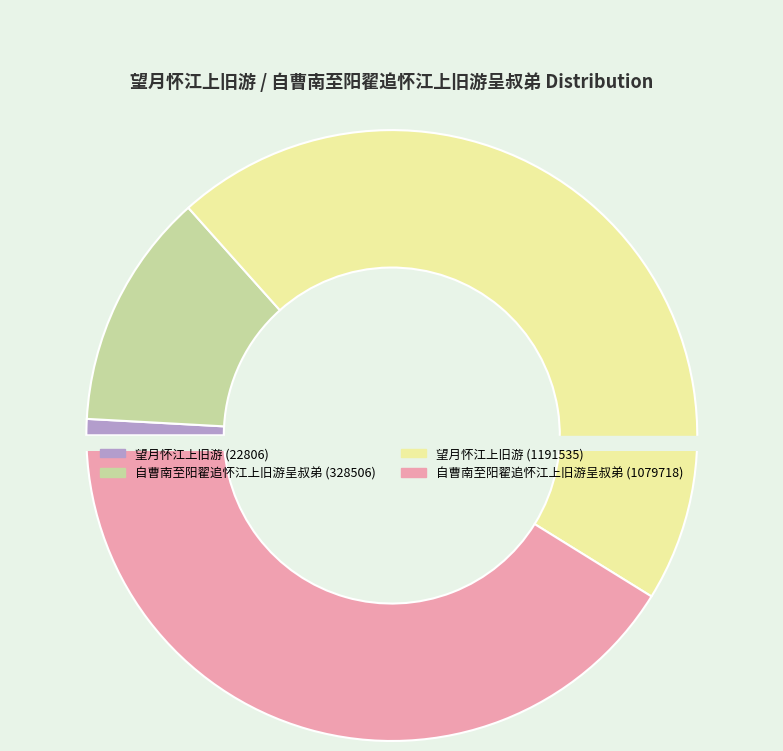

What percentage is NOT represented by 自曹南至阳翟追怀江上旧游呈叔弟 (1079718)?

58.8%